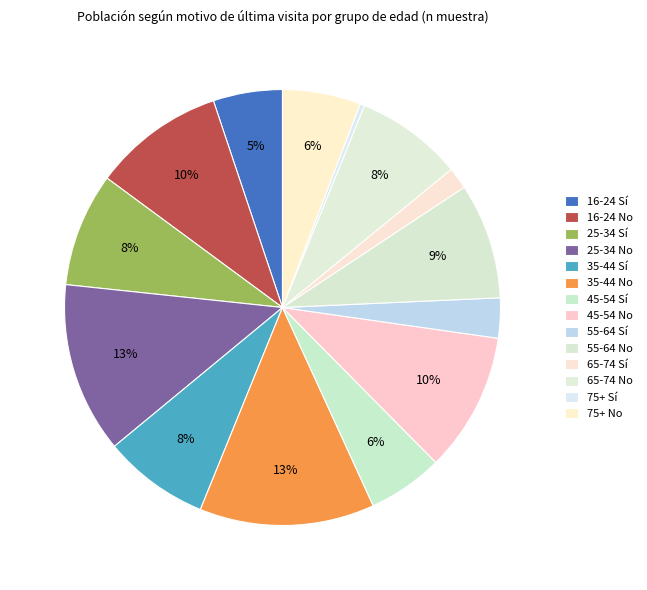

What is the largest slice in the pie chart?

35-44 No